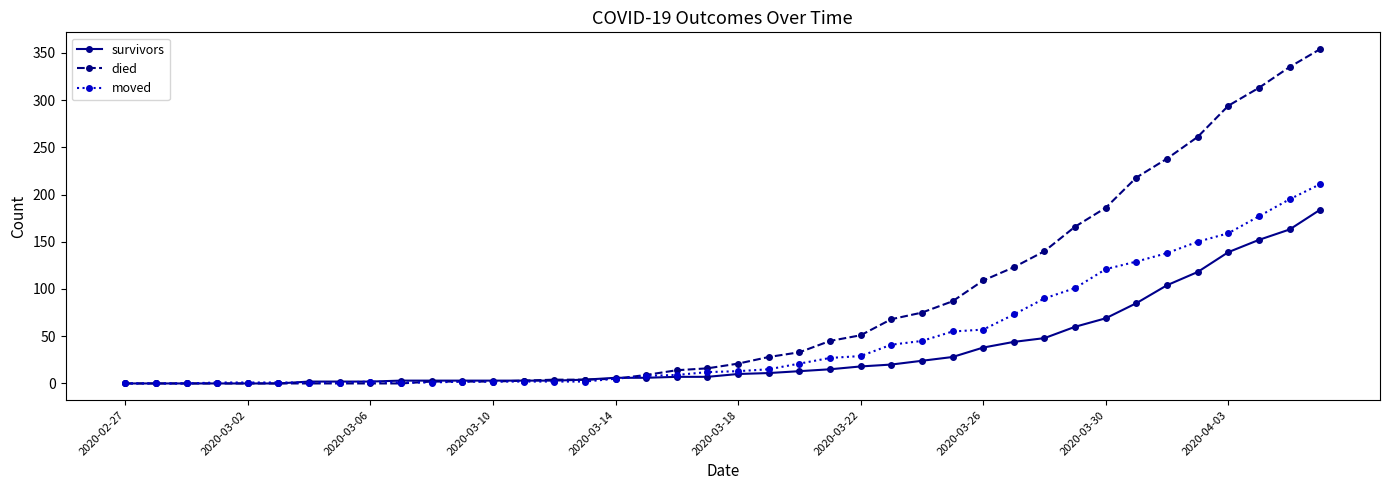

Which series has the largest range (max minus min)?

died